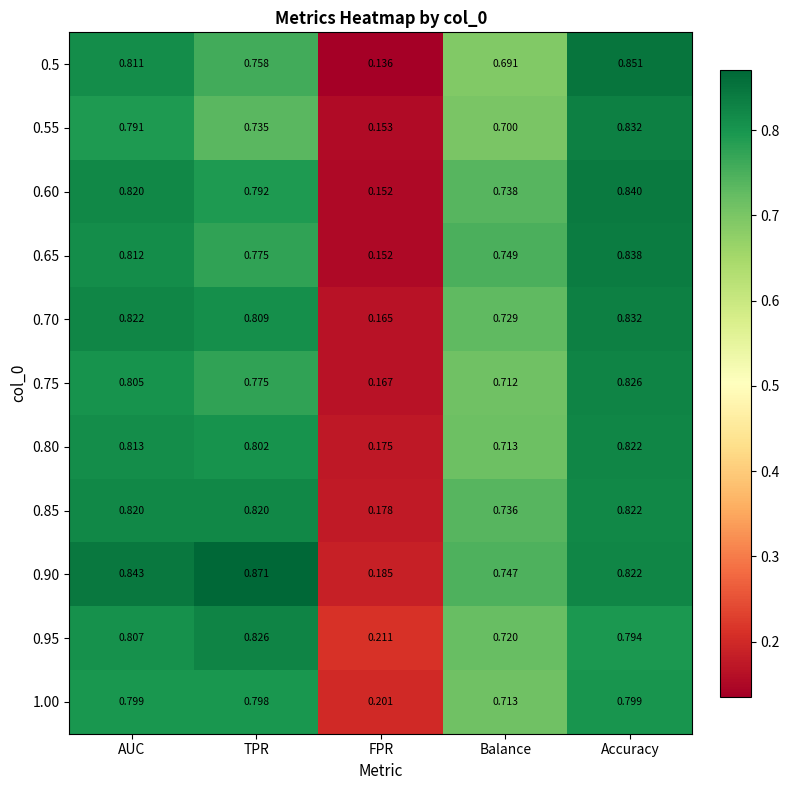

Where is 0.95 nearest to the value 0?

FPR